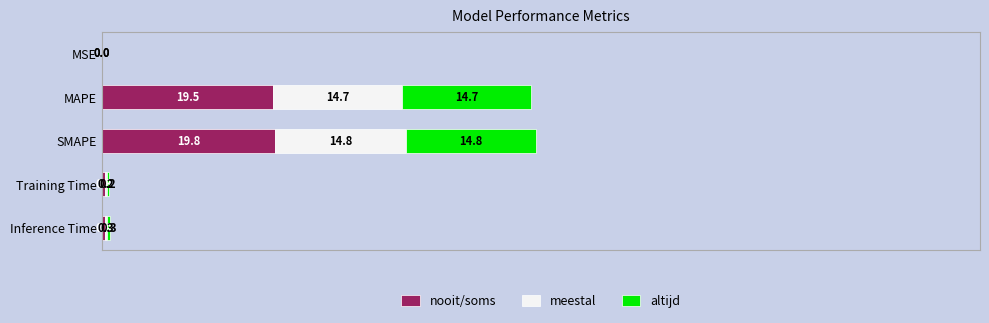

Is it true that nooit/soms equals 0.3 at Training Time?

True